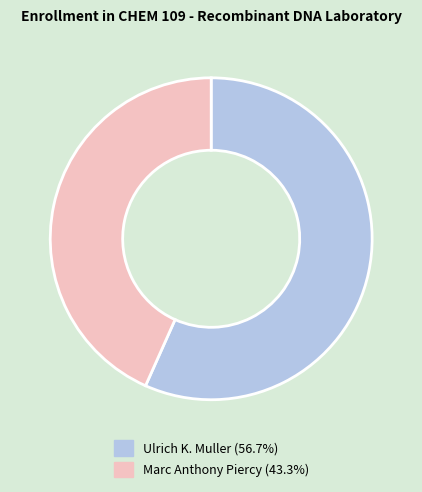

Which category has the biggest portion of the pie?

Ulrich K. Muller